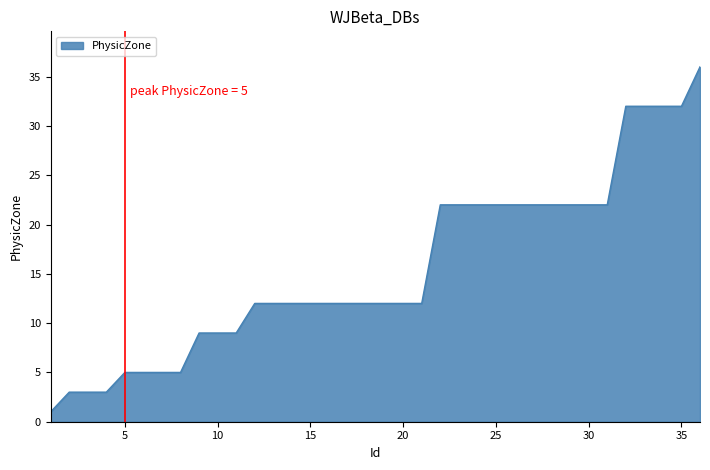

Reading left to right, what are all the values shown in this chart?

1	3	3	3	5	5	5	5	9	9	9	12	12	12	12	12	12	12	12	12	12	22	22	22	22	22	22	22	22	22	22	32	32	32	32	36